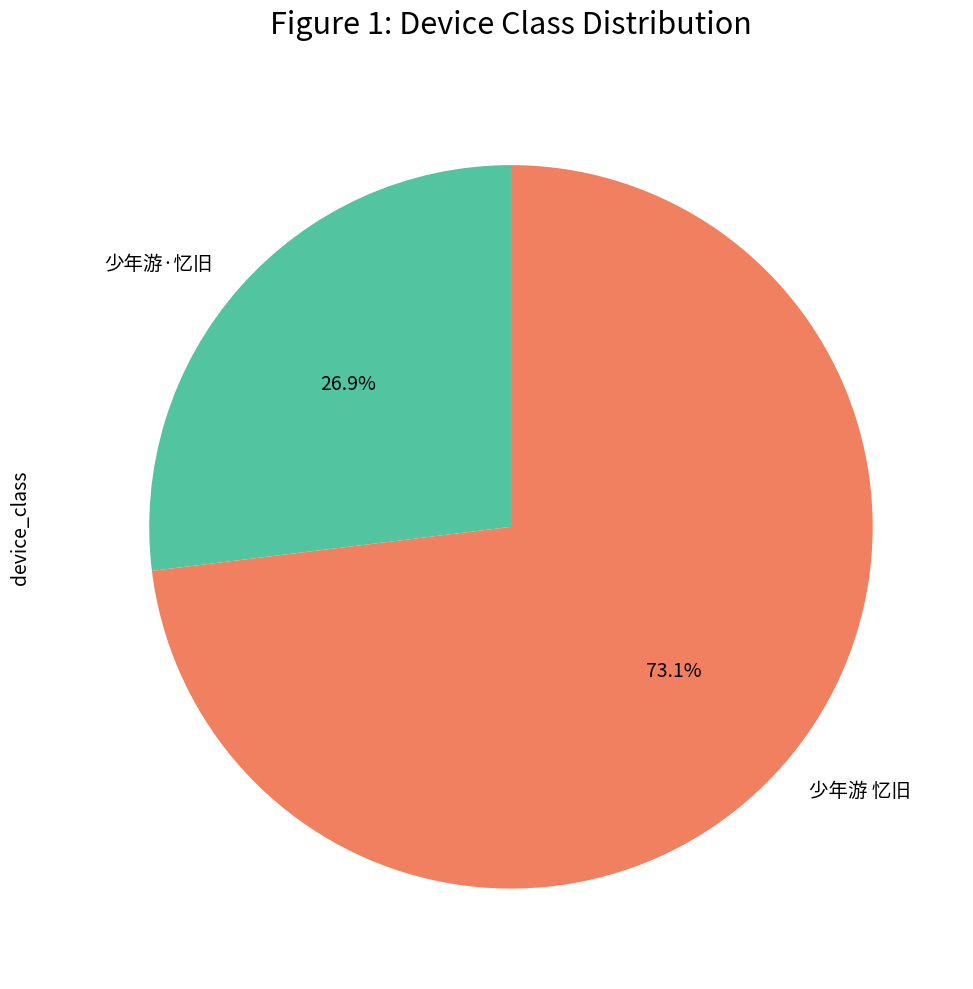

How many segments does this pie chart have?

2